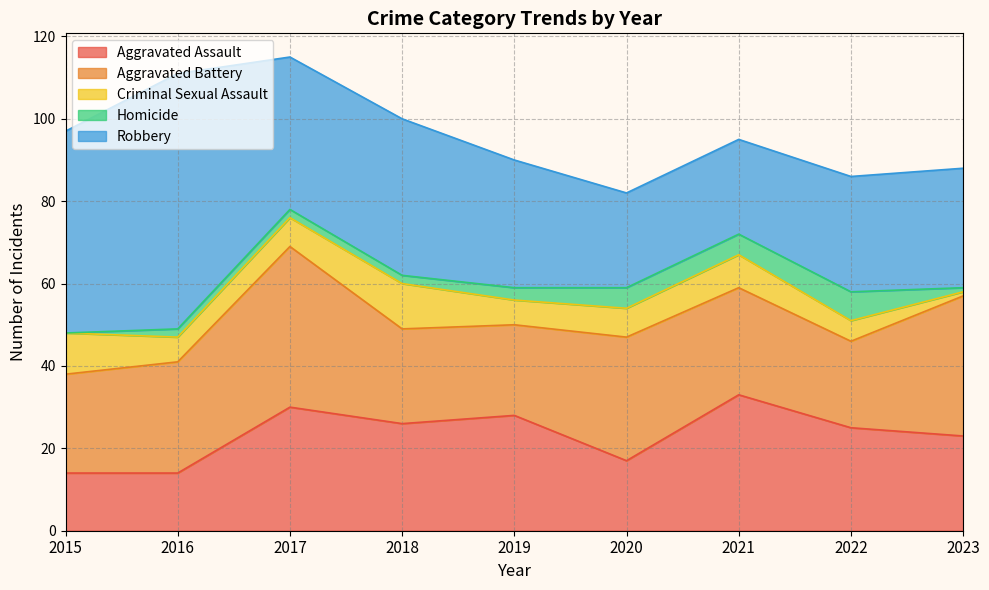

The value of Aggravated Assault at 2016 is 14. True or false?

True